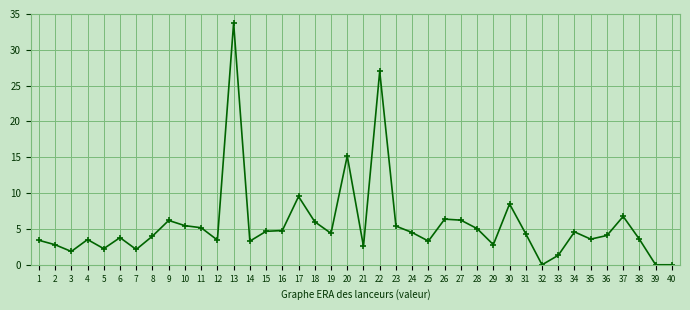

Is it true that the value at 32 is 10.6?

False